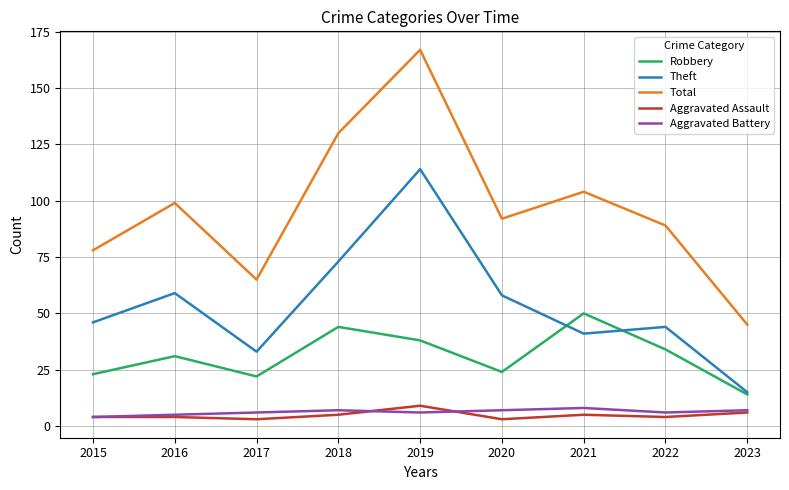

How many lines are shown in the chart?

5